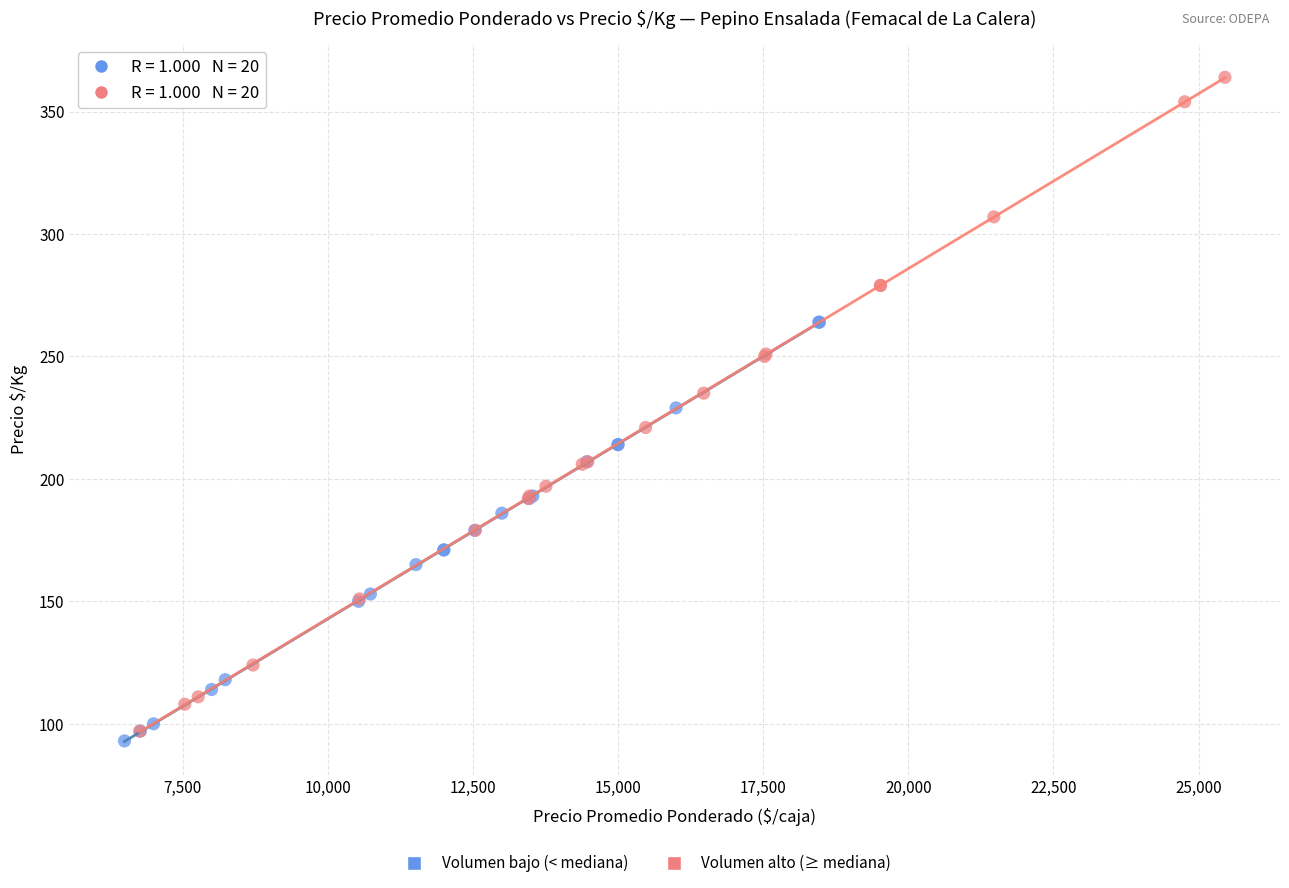

Which series has the largest Y range (max minus min)?

Volumen alto (≥ mediana)